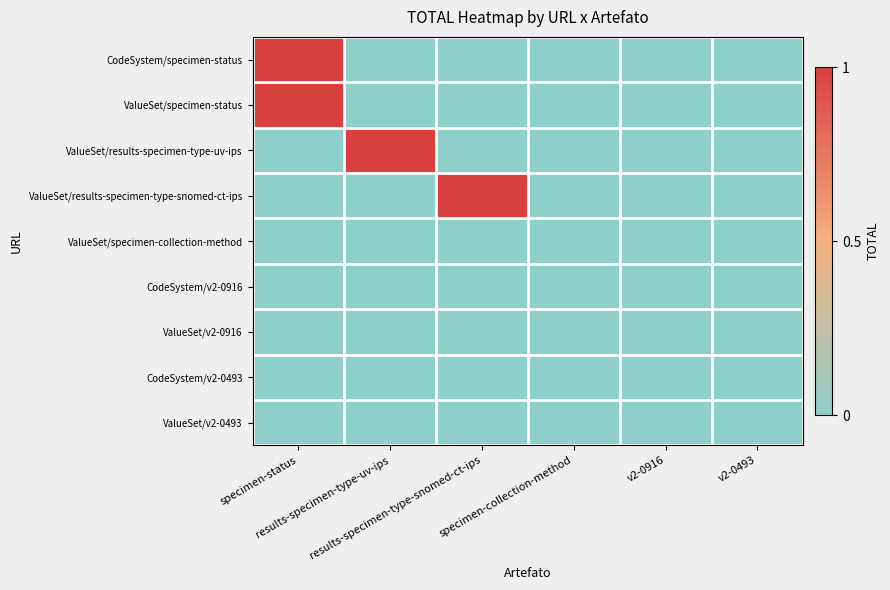

Which category has the lowest value across all series?

results-specimen-type-uv-ips